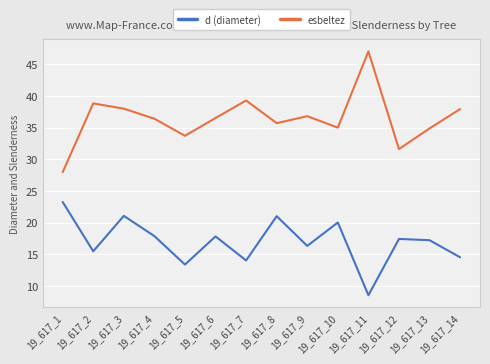

Is it true that d (diameter) equals 13.9 at 19_617_11?

False